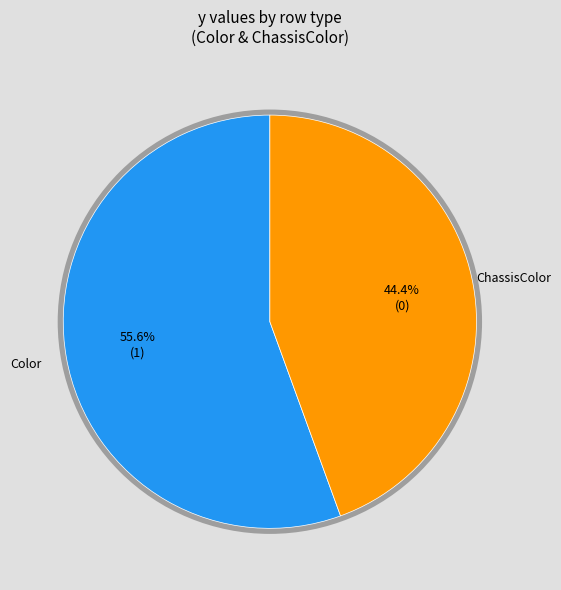

Is there any slice that represents more than half of the pie?

Yes